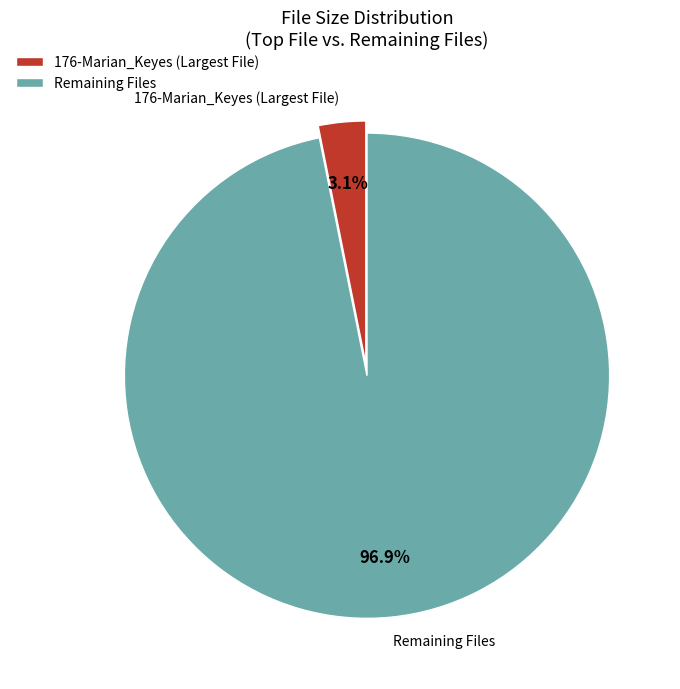

Which slice is the smallest?

176-Marian_Keyes (Largest File)